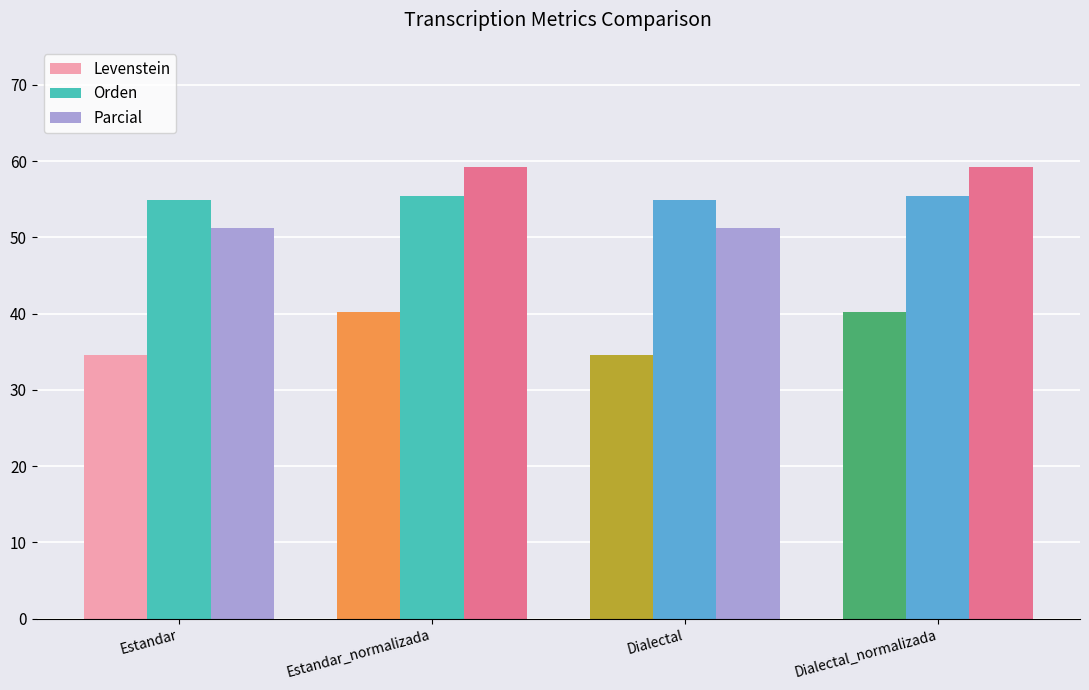

The Orden series shows 92.9 at Estandar_normalizada. True or false?

False